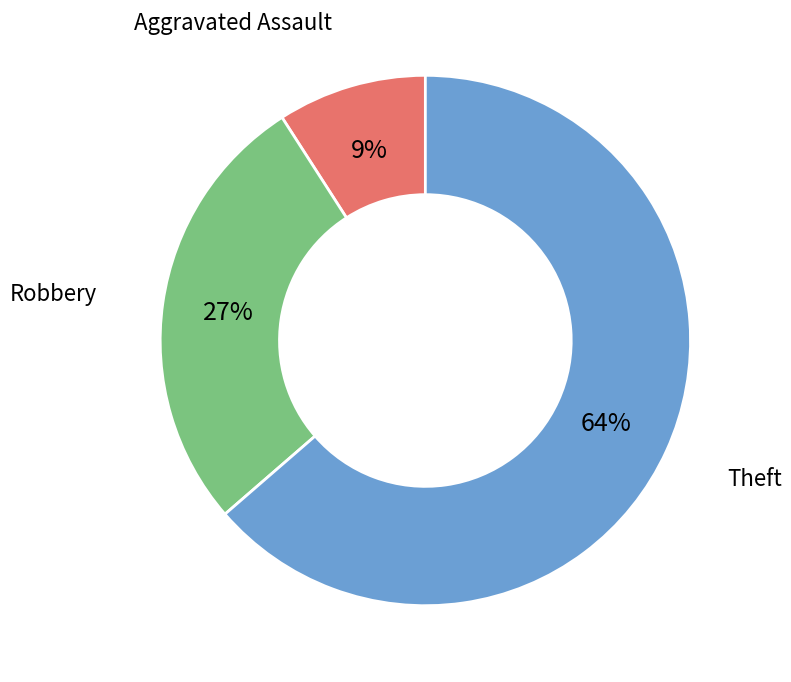

Does Theft represent more than half of the total?

Yes